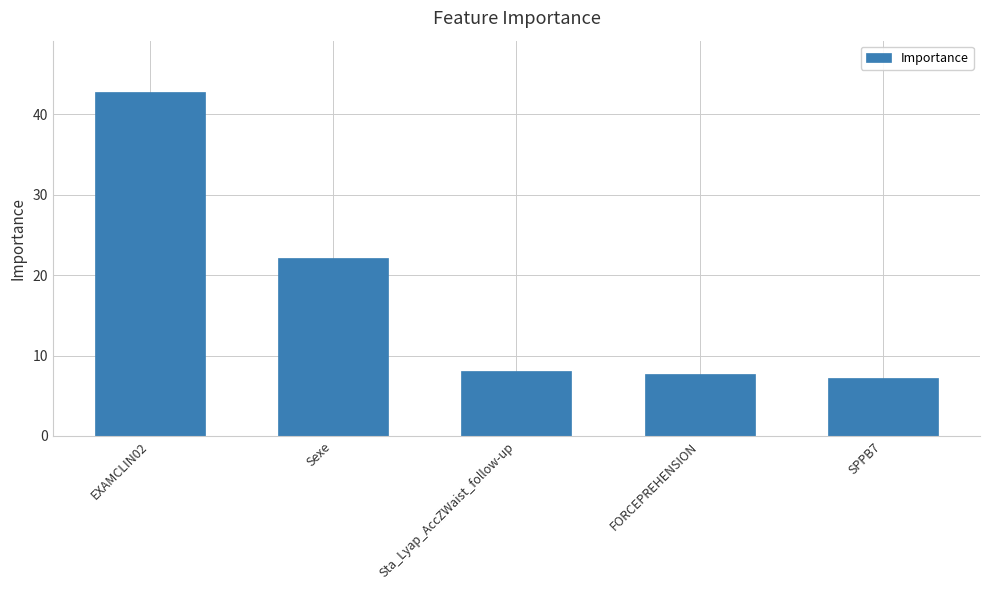

What position from the right is EXAMCLIN02?

5